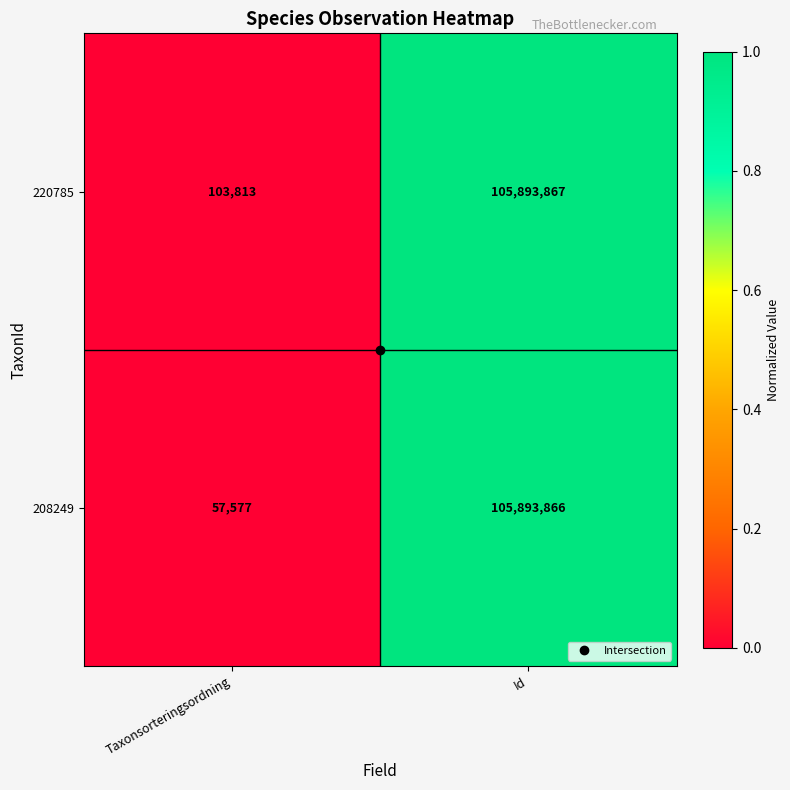

Which series has the largest total across all categories?

220785